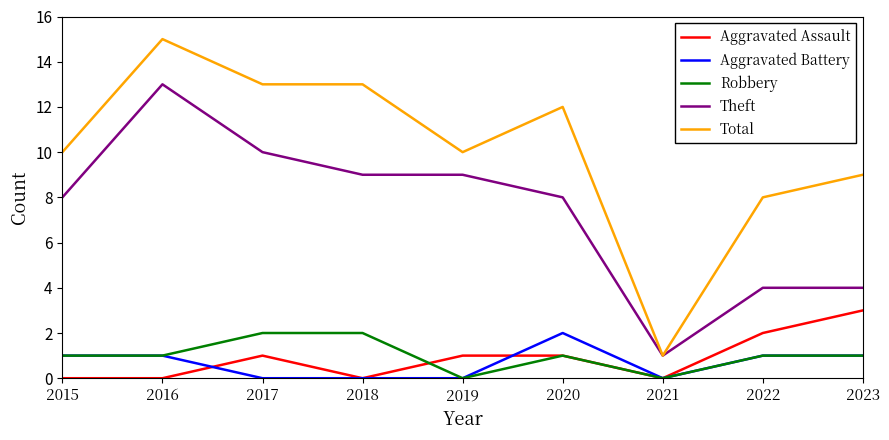

Which category has the lowest value in the Total series?

2021